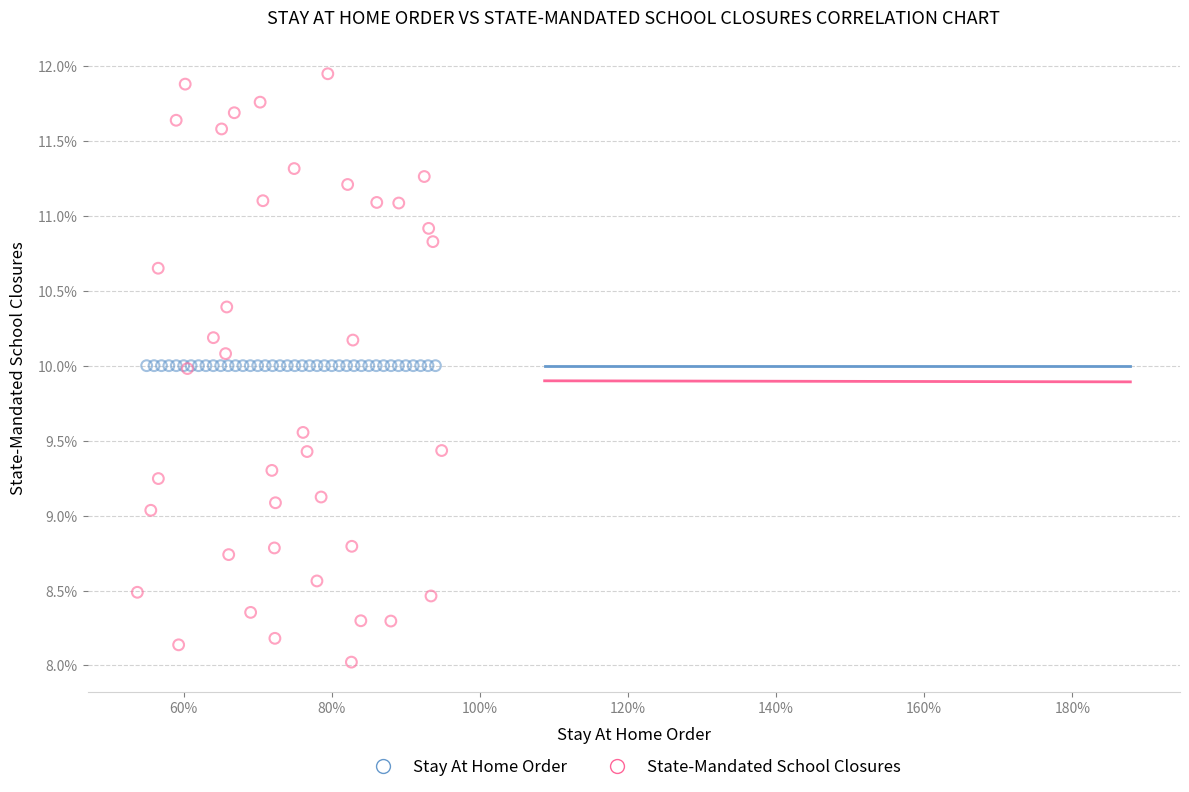

Which series reaches the minimum Y coordinate?

State-Mandated School Closures